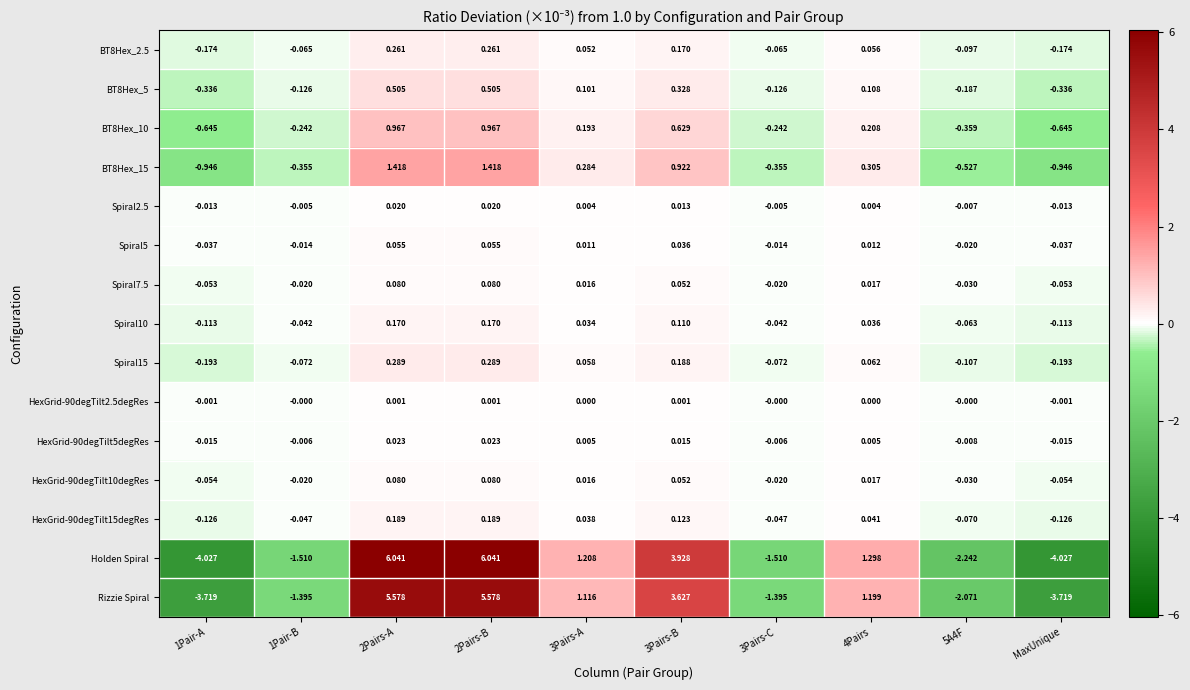

Which series has the largest total across all categories?

Holden Spiral